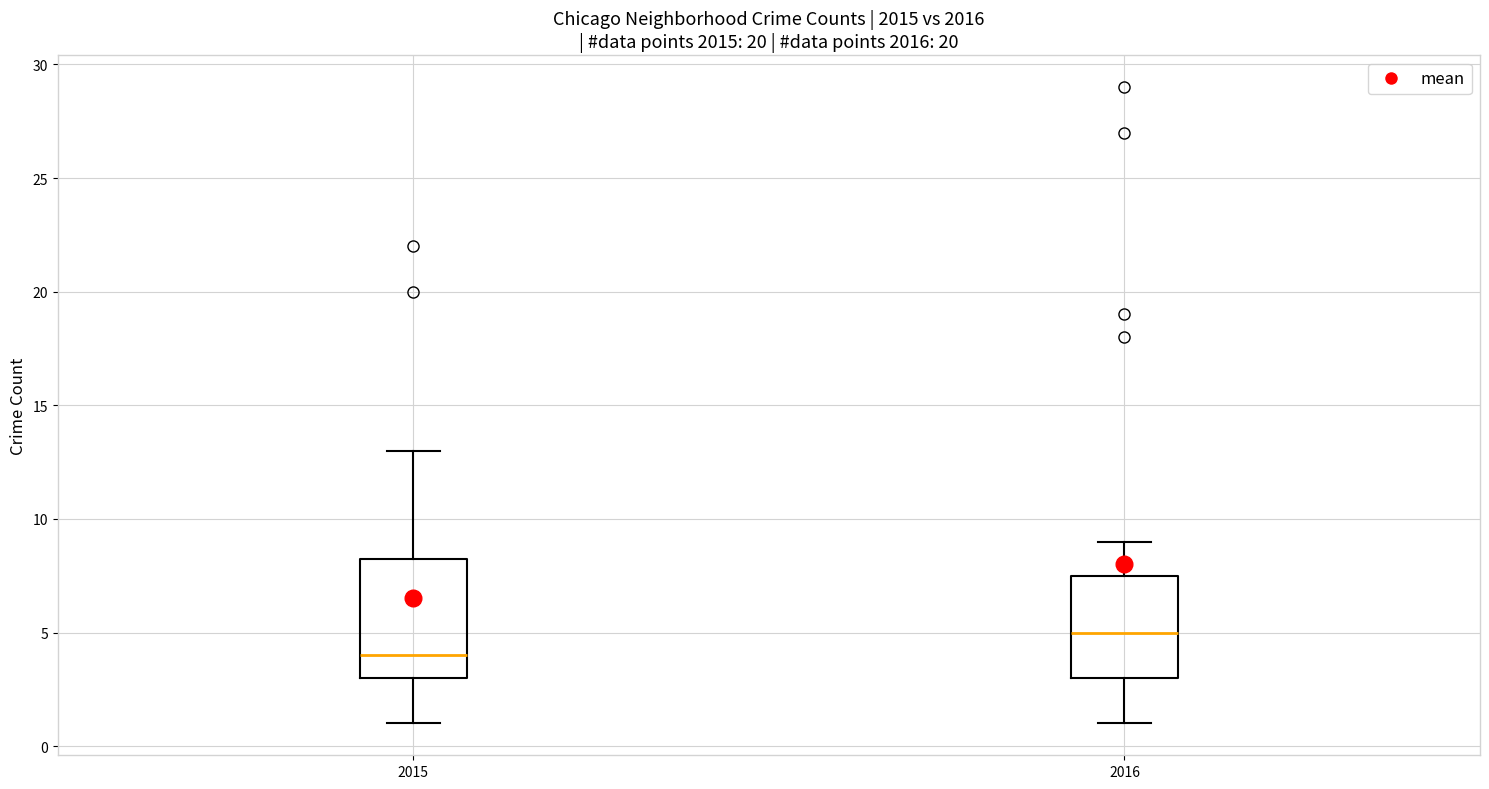

Which box's median line is the highest?

2016